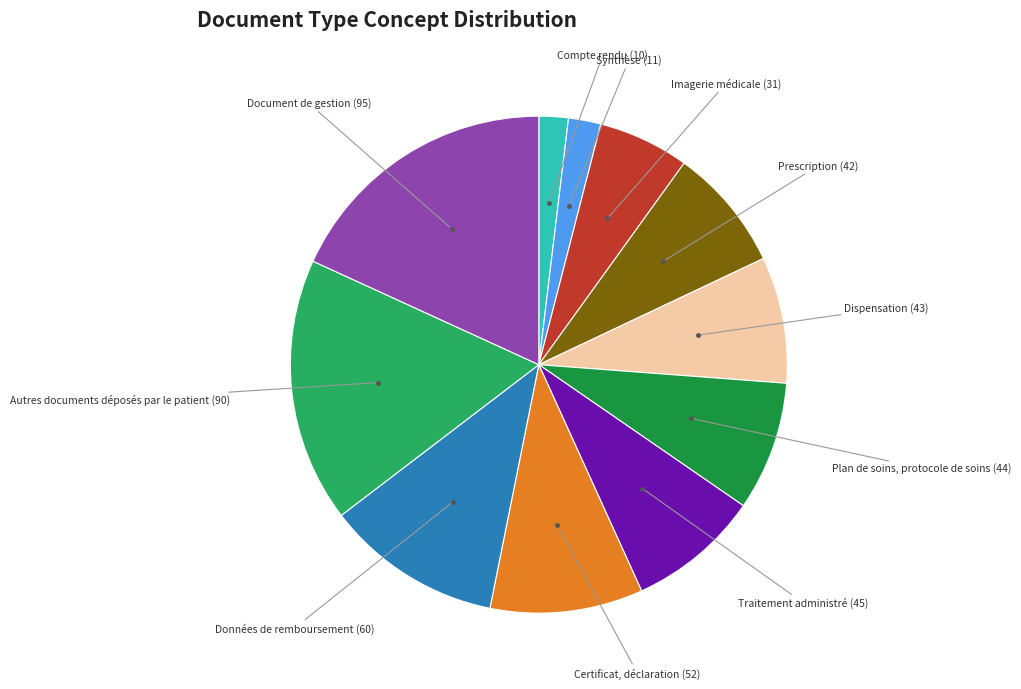

Is there any slice that represents more than half of the pie?

No